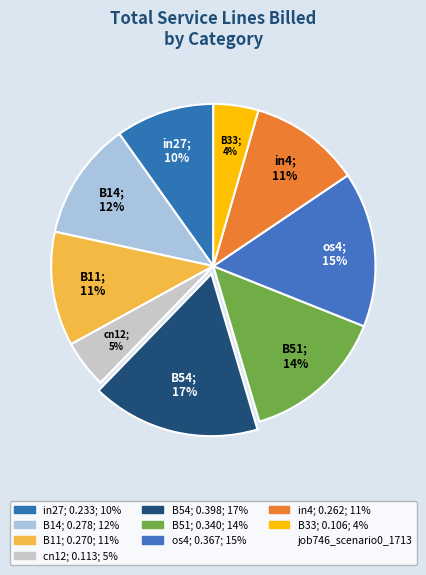

Which category has the biggest portion of the pie?

B54